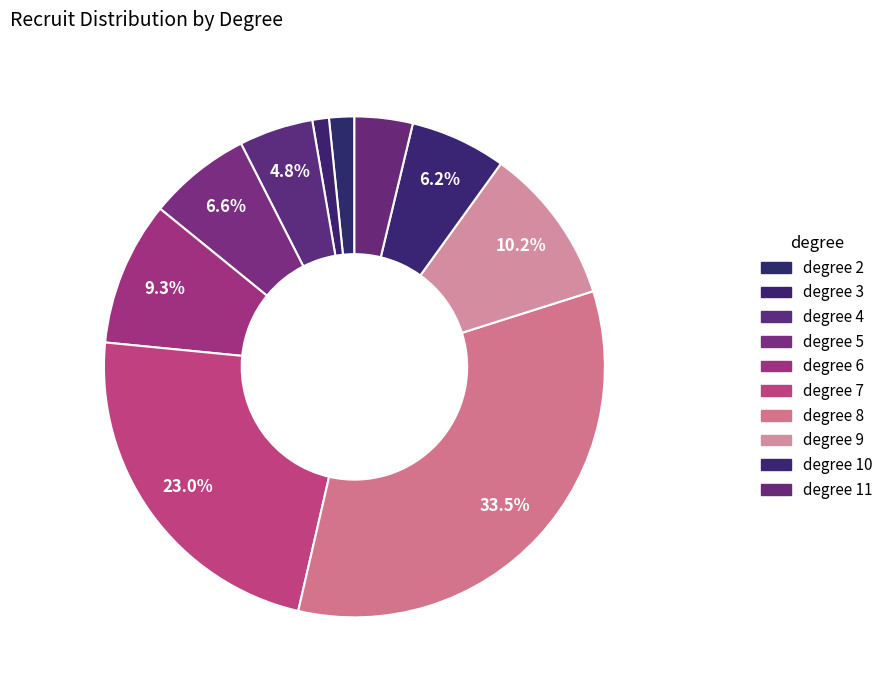

Count the number of slices in the pie.

10